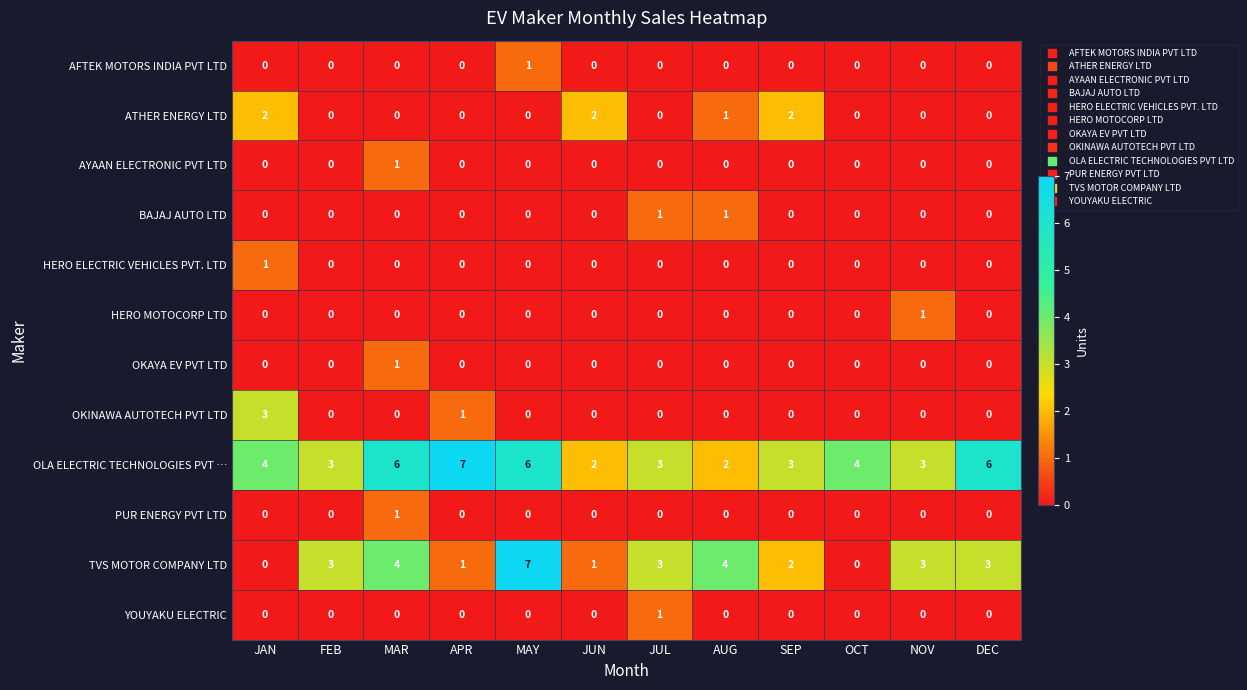

The BAJAJ AUTO LTD series shows 0 at DEC. True or false?

True